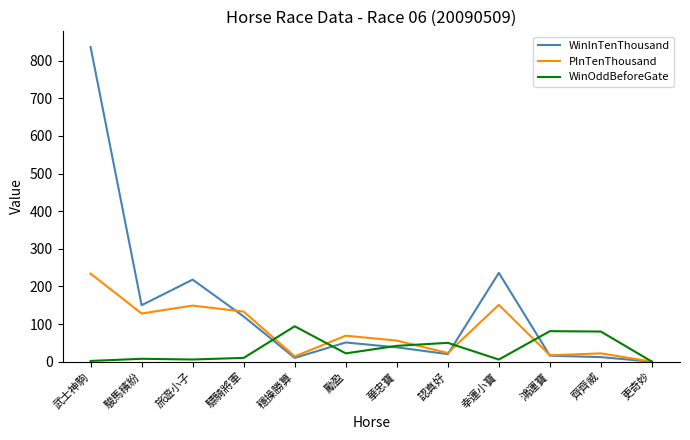

The WinInTenThousand series shows 120.0 at 驃騎將軍. True or false?

True